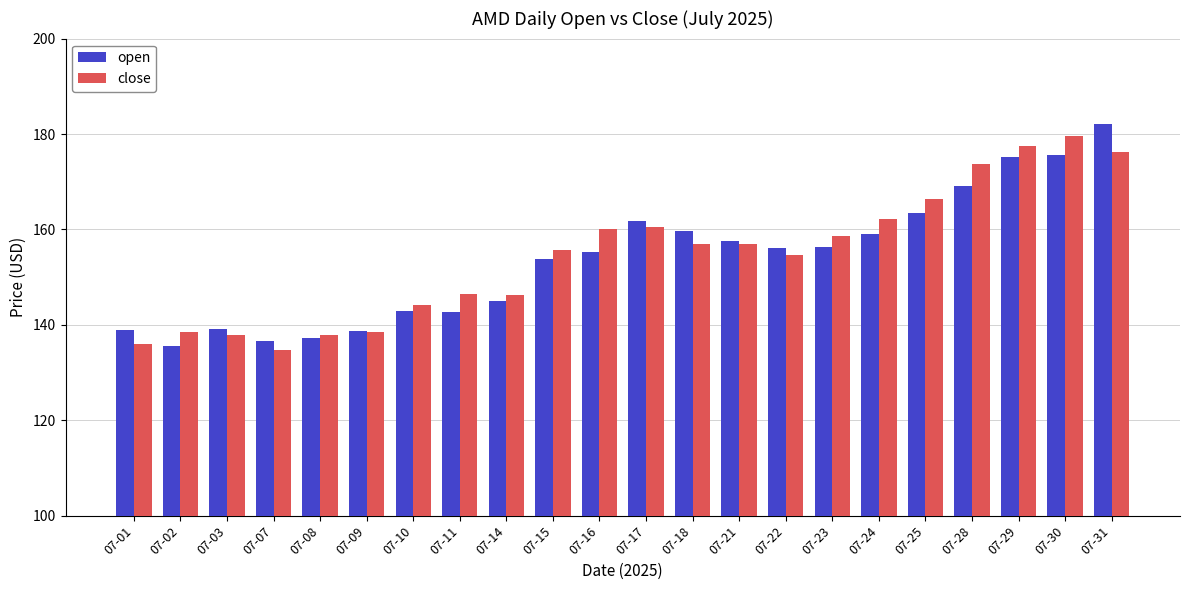

What is the difference between the highest and lowest values at 07-31?

5.7